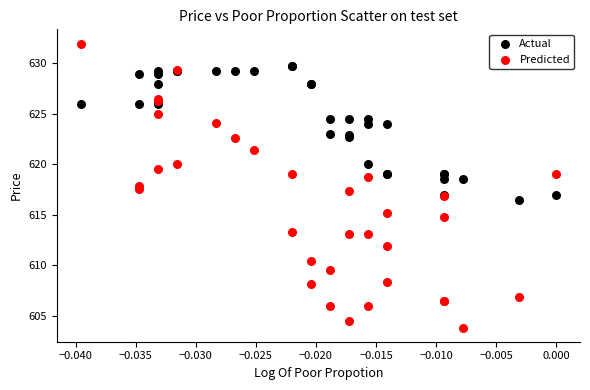

Which series contains the lowest Y value?

Predicted